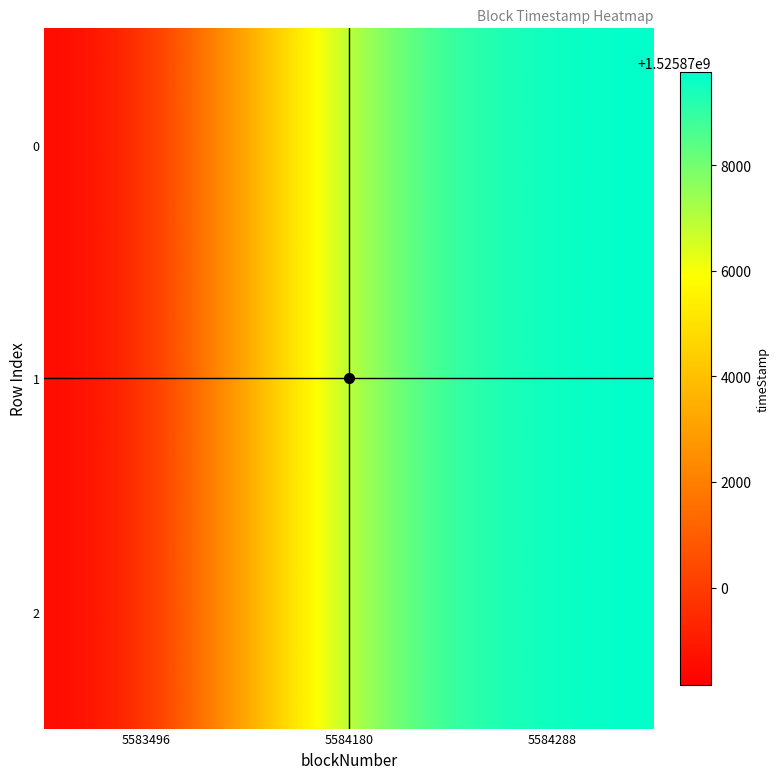

Reading right to left, extract all data points from this chart.

0: 5584288=1525879770	5584180=1525878345	5583496=1525868154
1: 5584288=1525879770	5584180=1525878345	5583496=1525868154
2: 5584288=1525879770	5584180=1525878345	5583496=1525868154